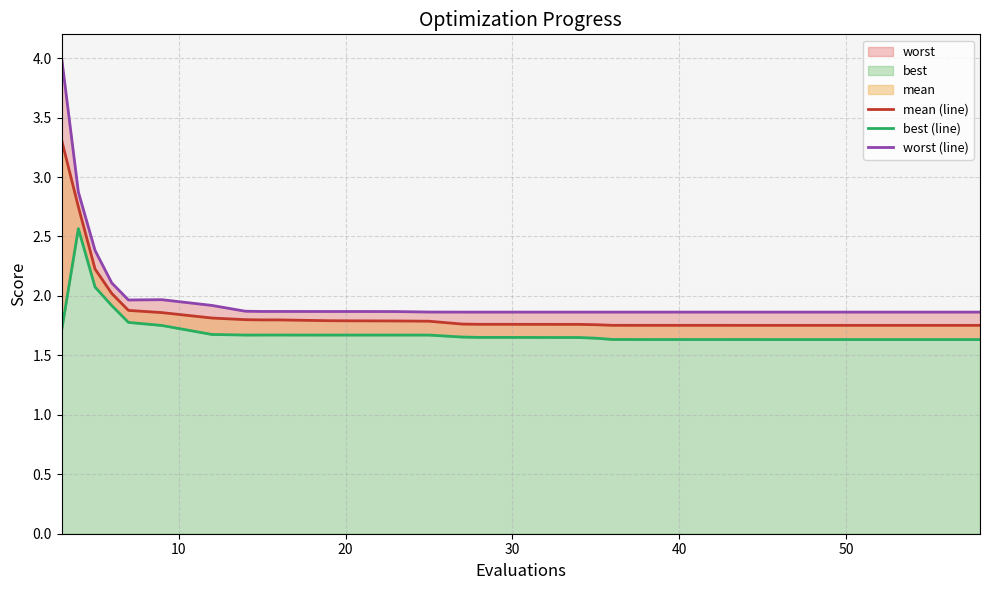

What is the value of the worst (line) point at the 25th from the left?

1.9